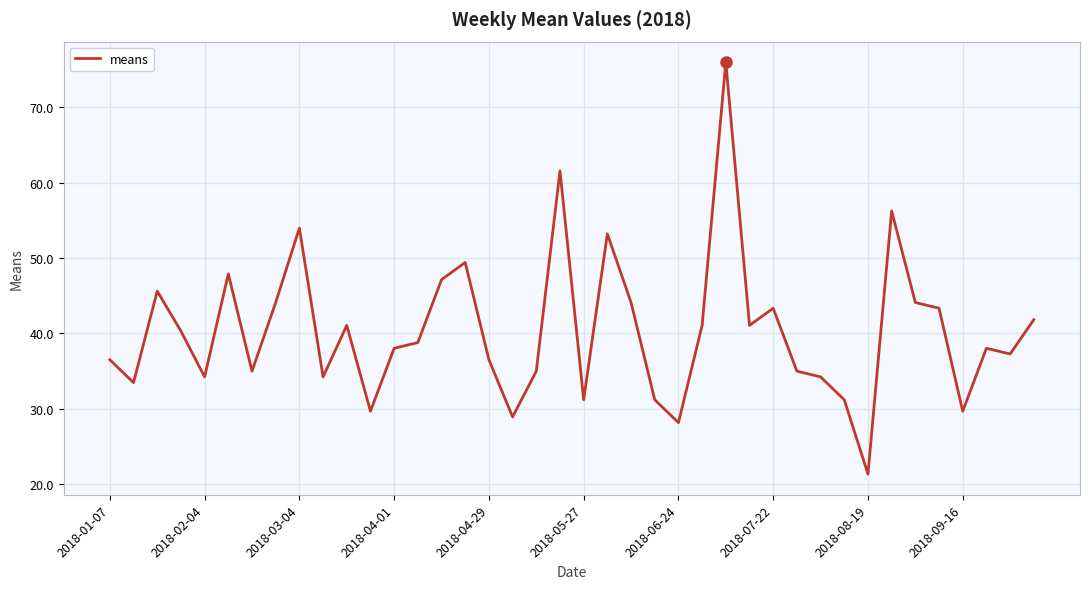

What is the greatest value displayed?

76.0